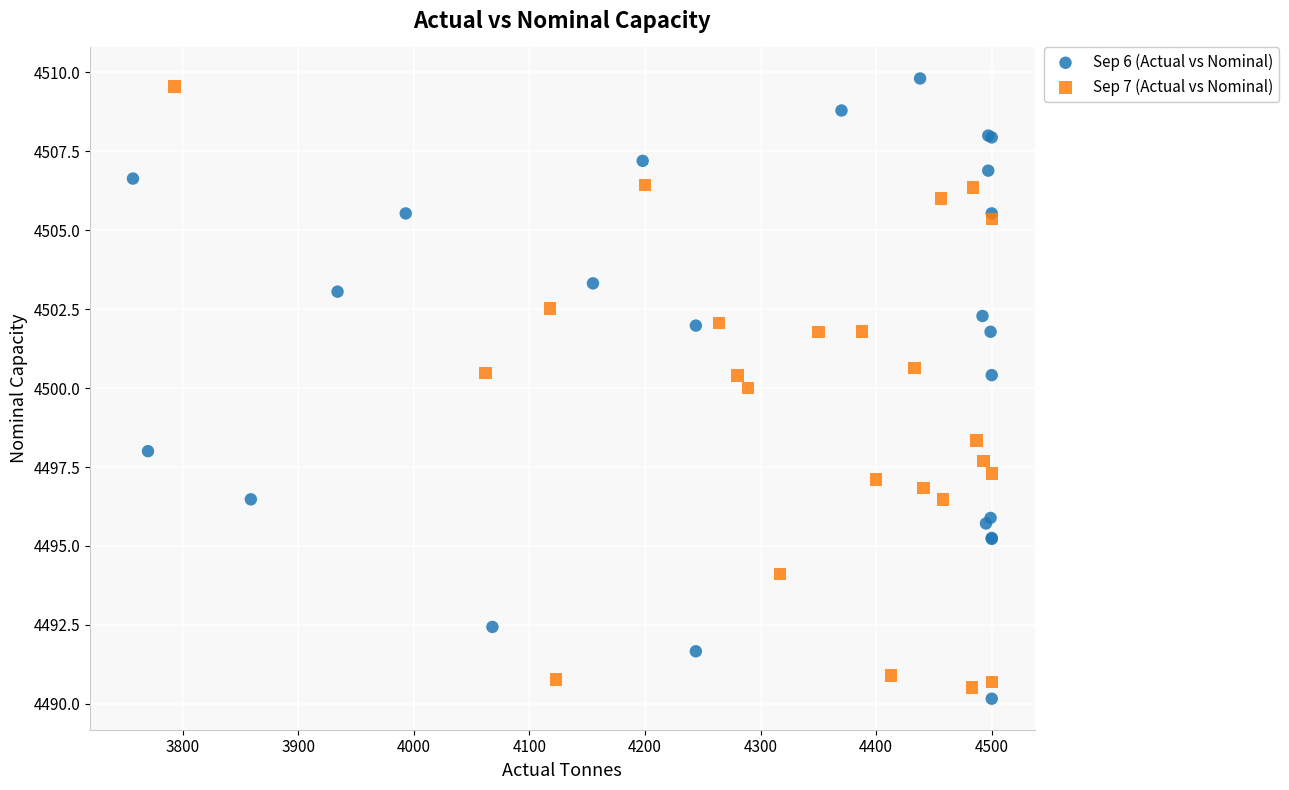

What are all the series names shown in the legend?

Sep 6 (Actual vs Nominal), Sep 7 (Actual vs Nominal)